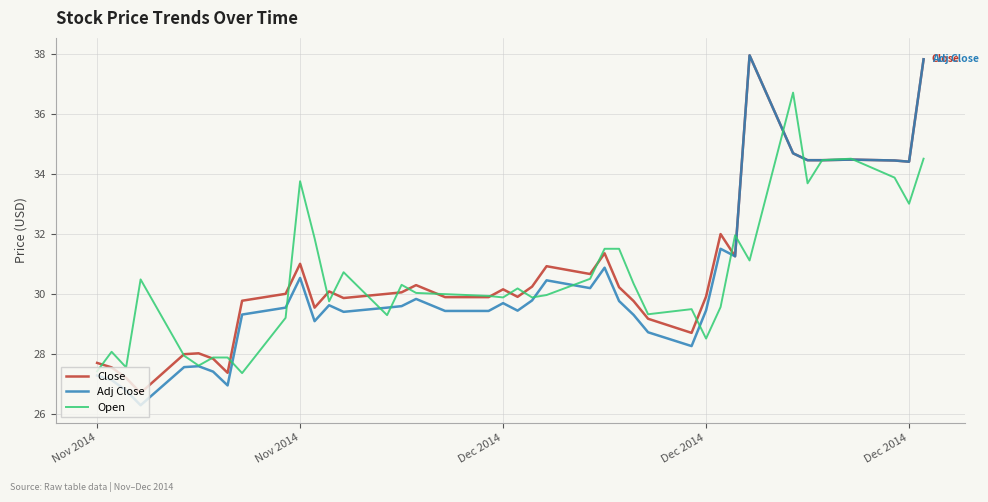

Which series has the largest range (max minus min)?

Adj Close